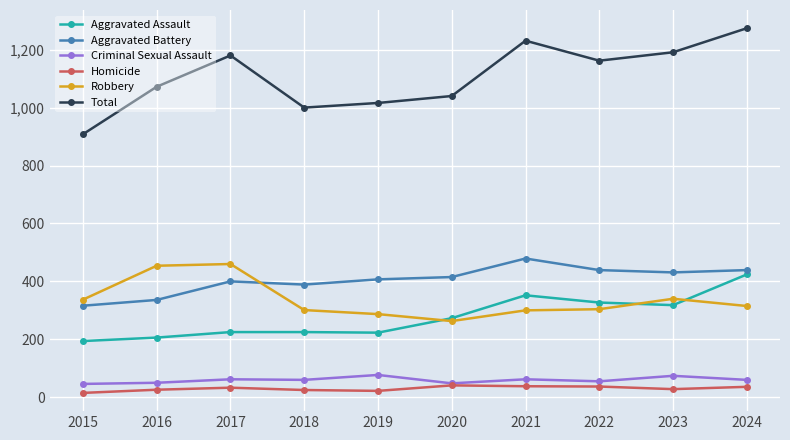

What is the difference between the highest and lowest values at 2019?

994